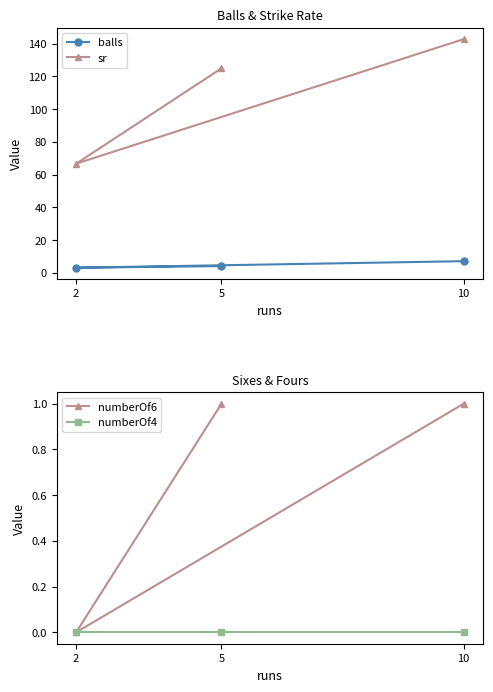

What is the spread (max minus min) of values at 5?

125.0